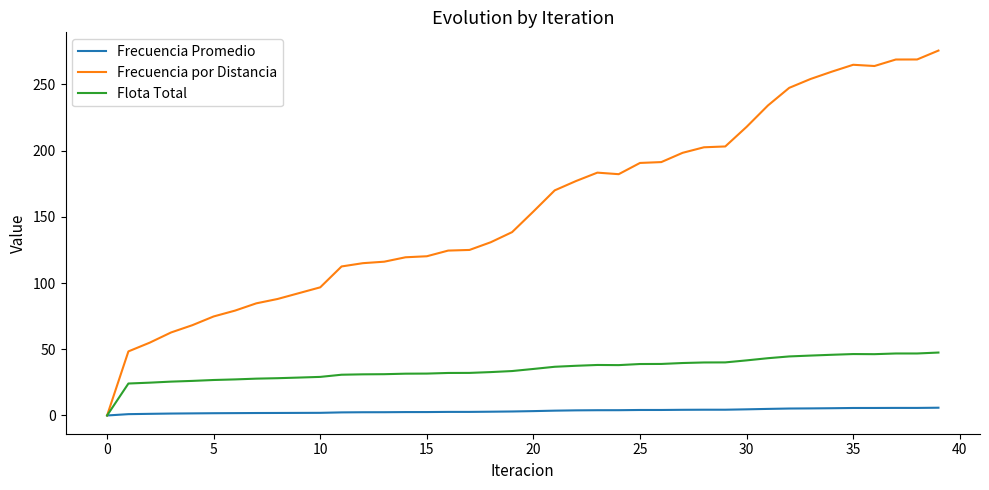

What is the maximum value shown in the chart?

275.6